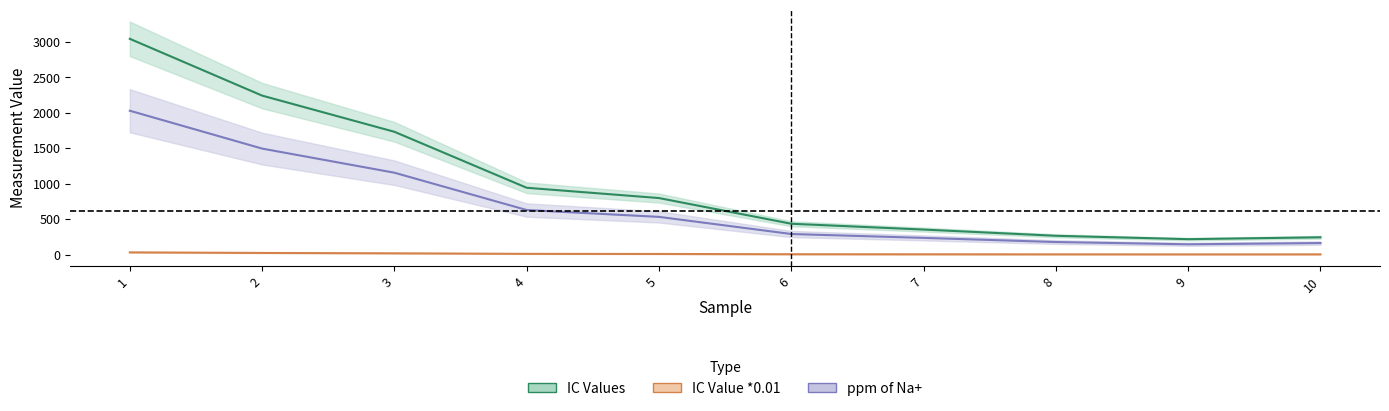

At which label does ppm of Na+ first exceed 531?

1